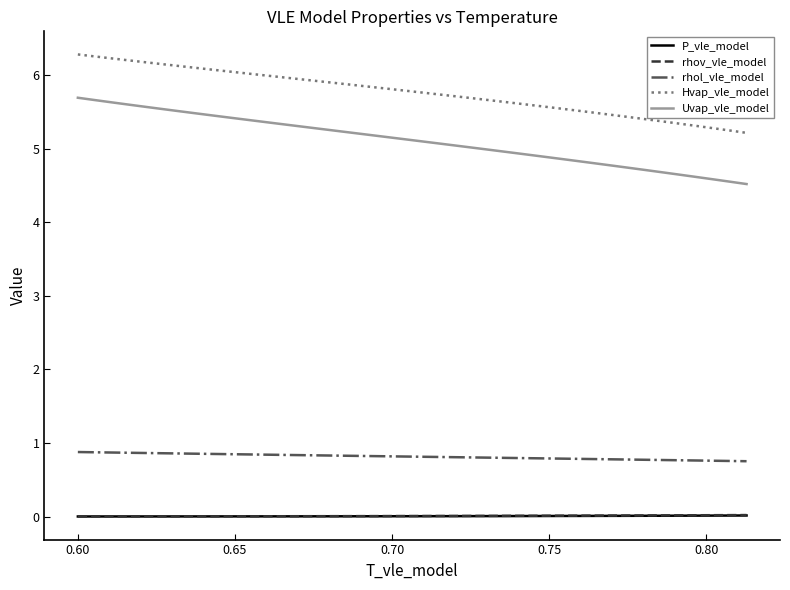

Which series has the largest total across all categories?

Hvap_vle_model